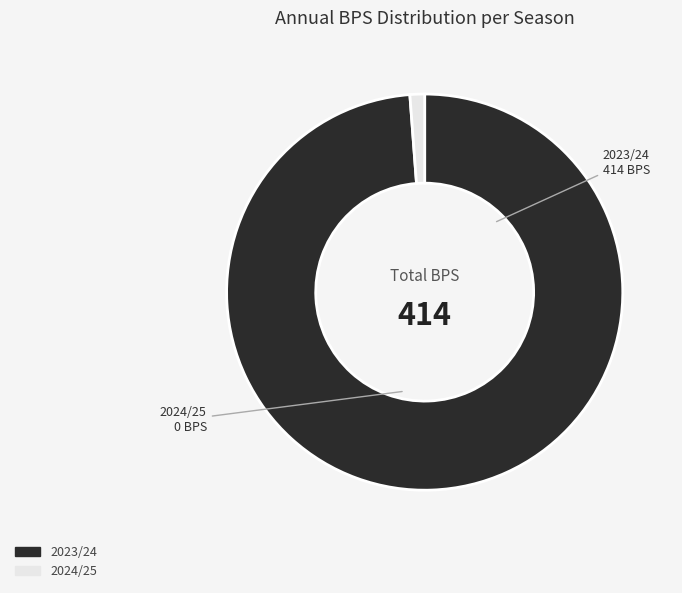

What is the smallest slice in the pie chart?

2024/25